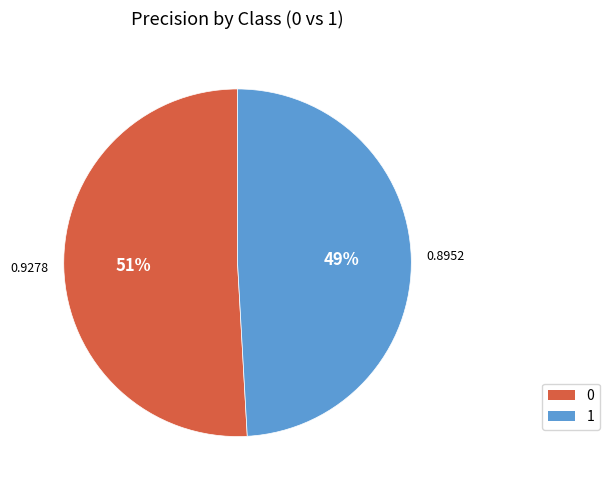

Combined, do 1 and 0 account for over 50%?

Yes